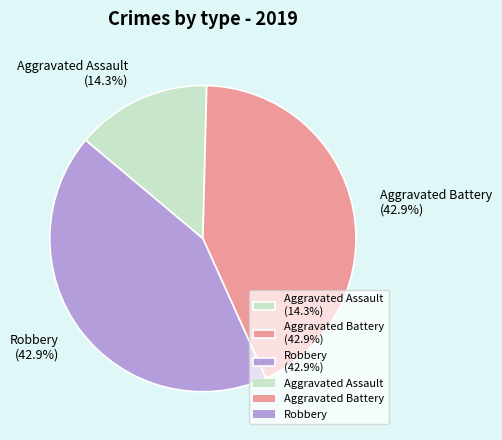

What percentage is the Aggravated Assault slice, to the nearest percent?

14%